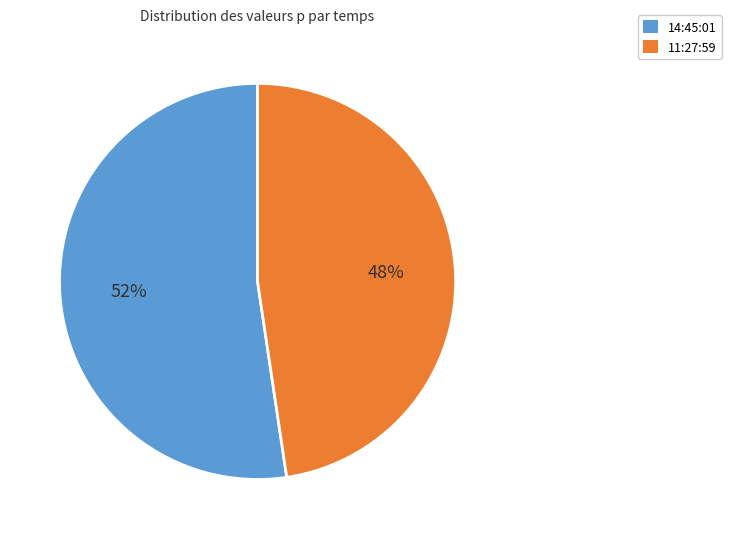

How many segments does this pie chart have?

2